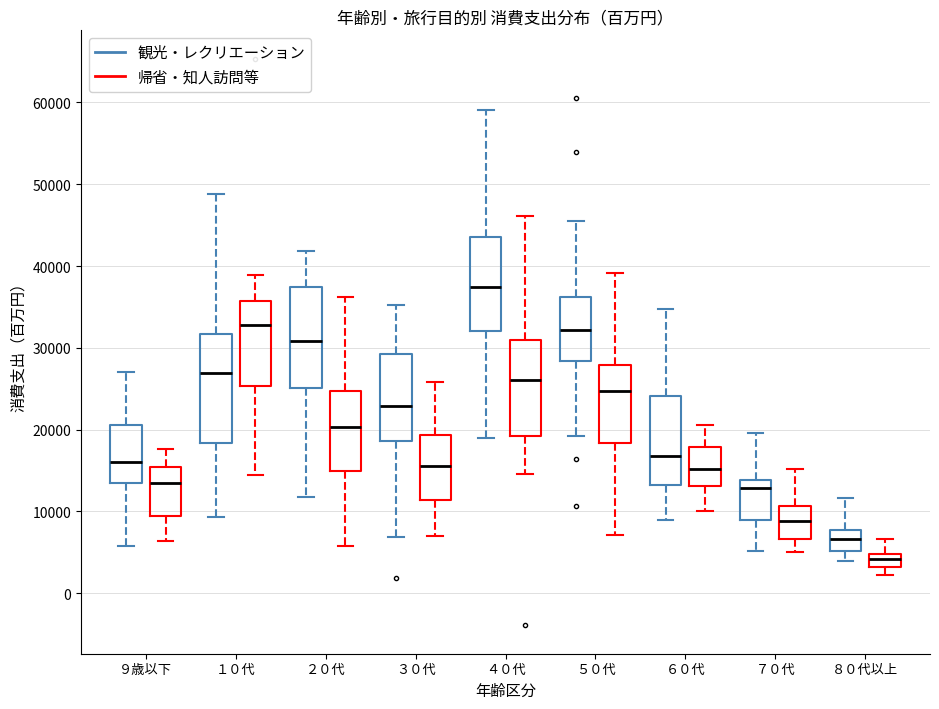

Where is the lower edge of the box for ７０代 (観光・レクリエーション) on the y-axis? The values are not printed on the chart, so give them approximately, as read against the axis.

9000